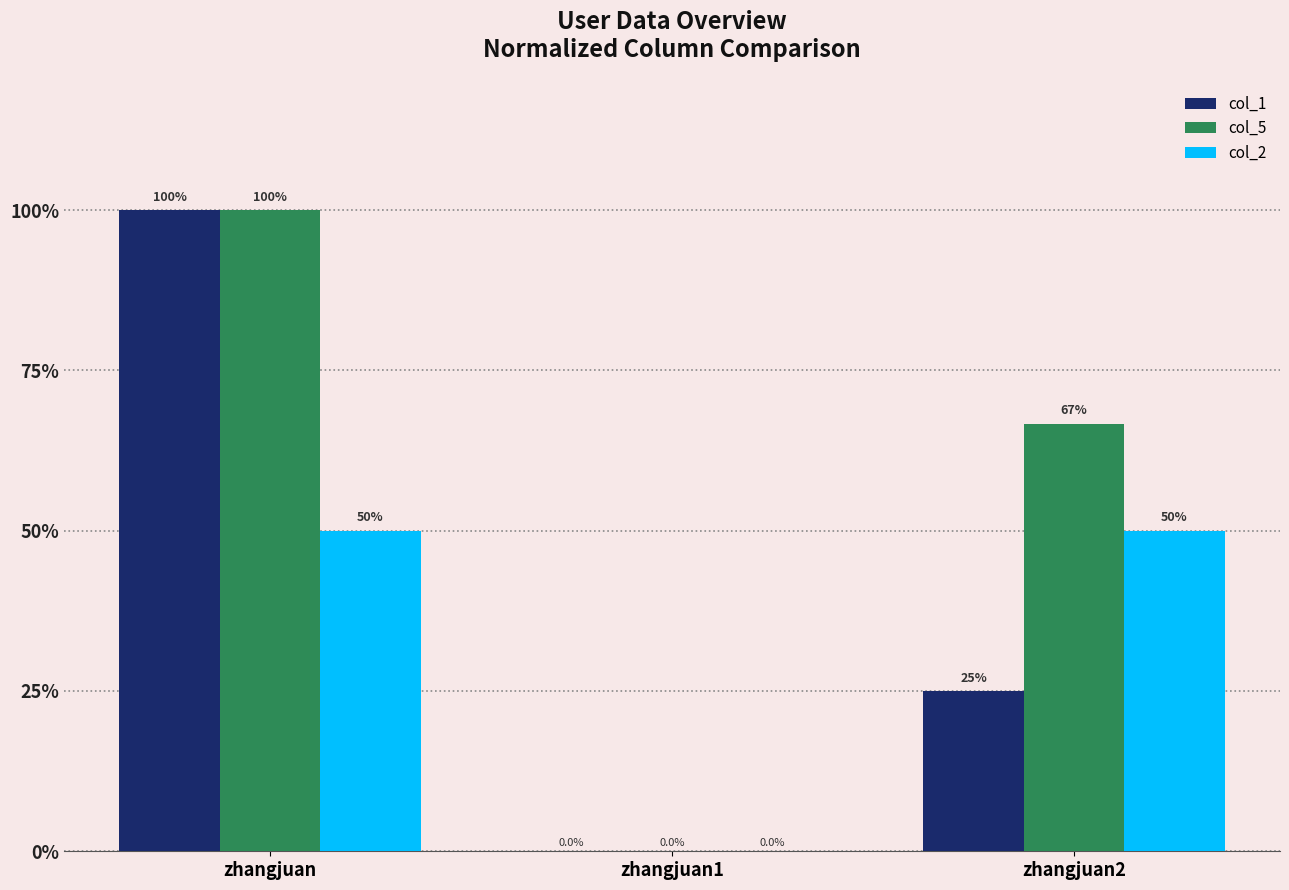

Reading left to right, what are all the values shown in this chart?

col_1: 100.0	0.0	25.0
col_5: 100.0	0.0	66.7
col_2: 50.0	0.0	50.0